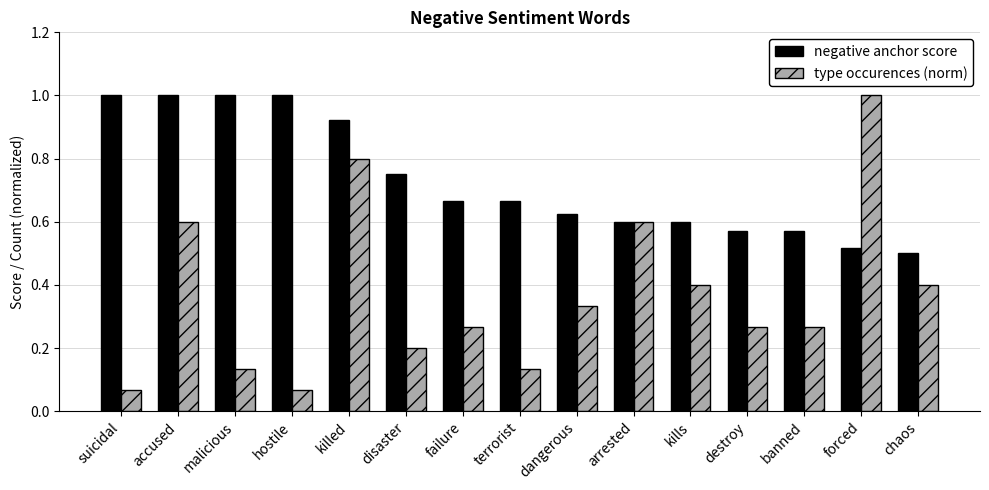

What is the maximum value for type occurences (norm)?

1.0